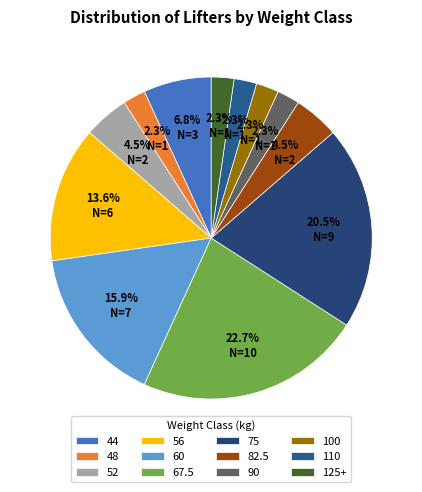

Count the number of slices in the pie.

12